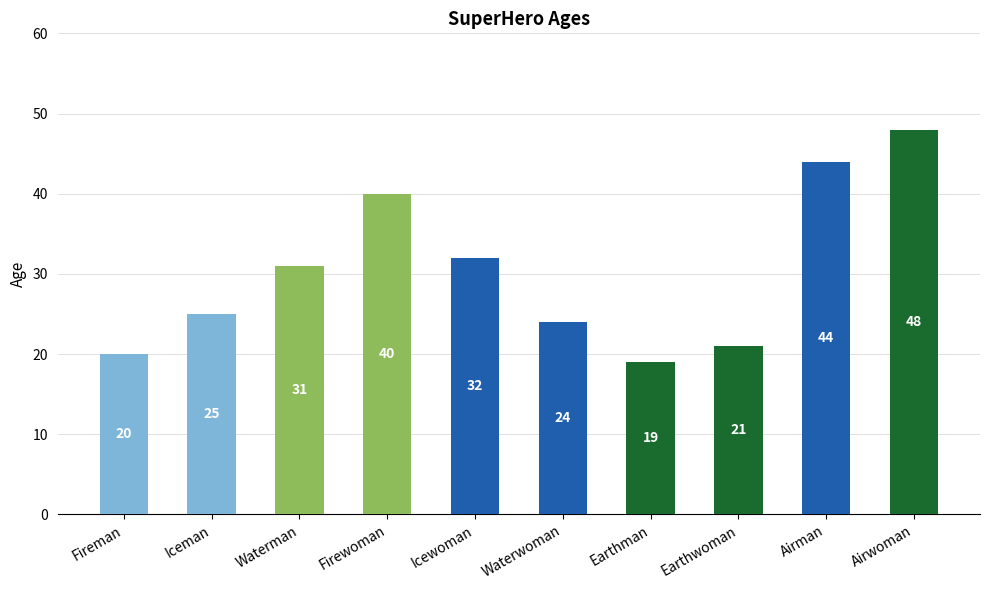

What is the ratio of the value at Icewoman to the value at Earthwoman?

1.5